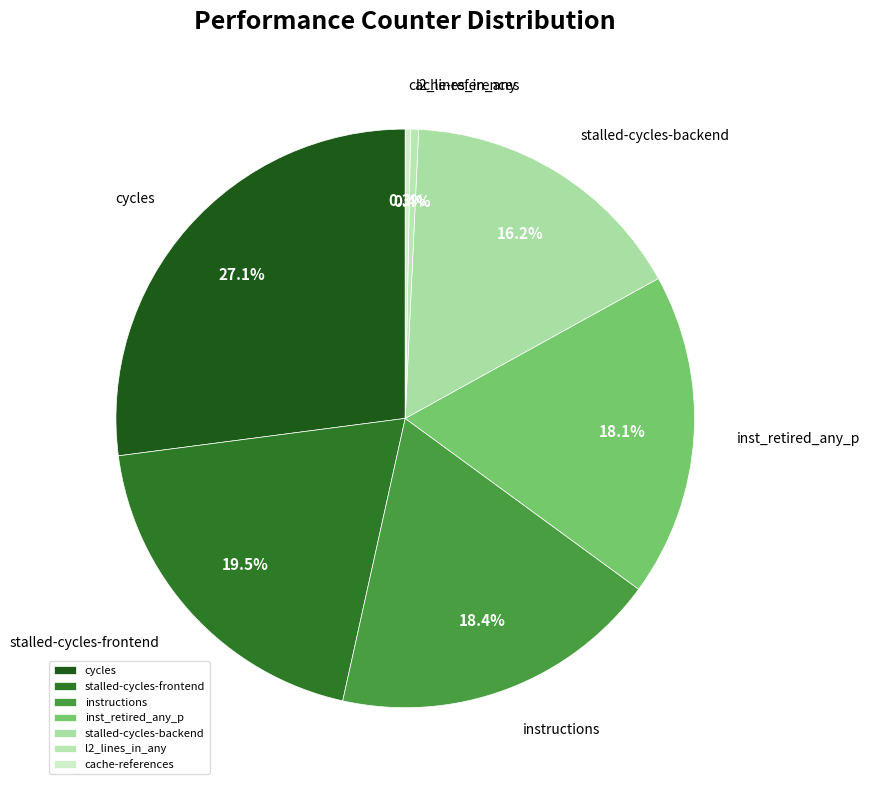

Is there a majority slice in this chart?

No